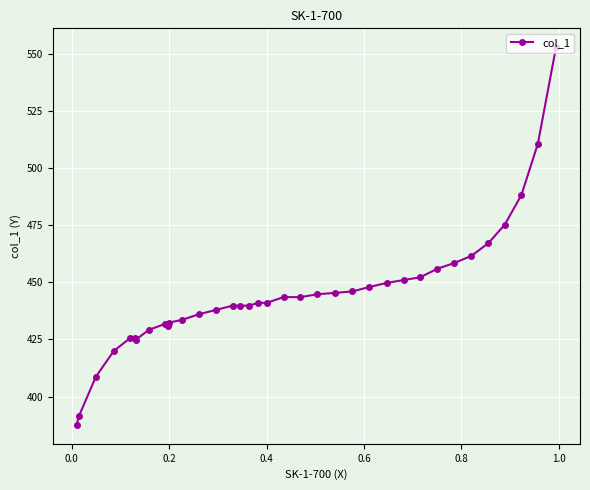

What is the difference between the second highest and minimum values?

123.2